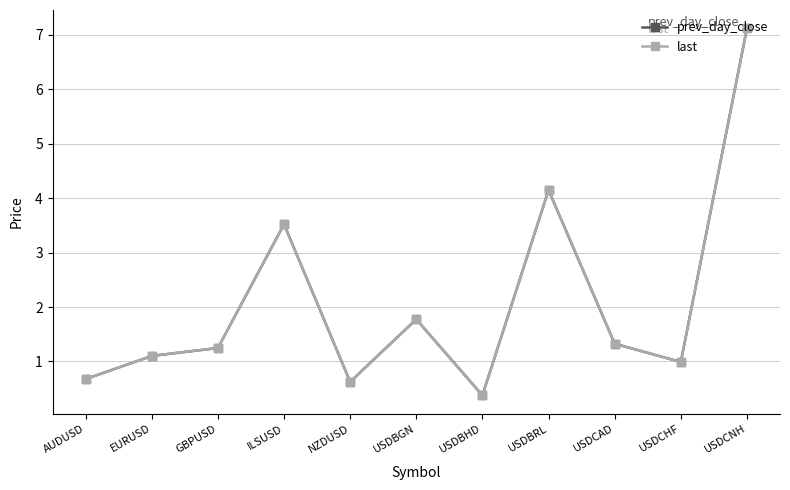

Between USDBHD and USDBRL, which series saw the biggest shift?

last